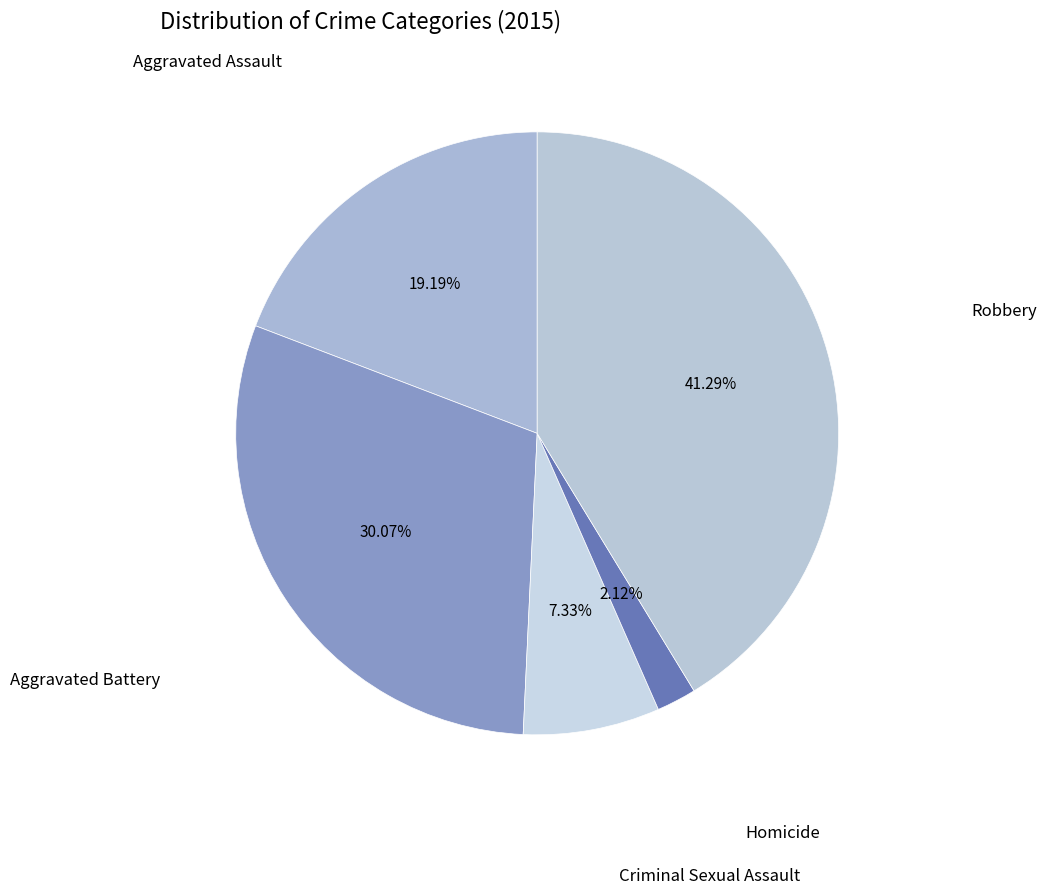

How many slices are in this pie chart?

5